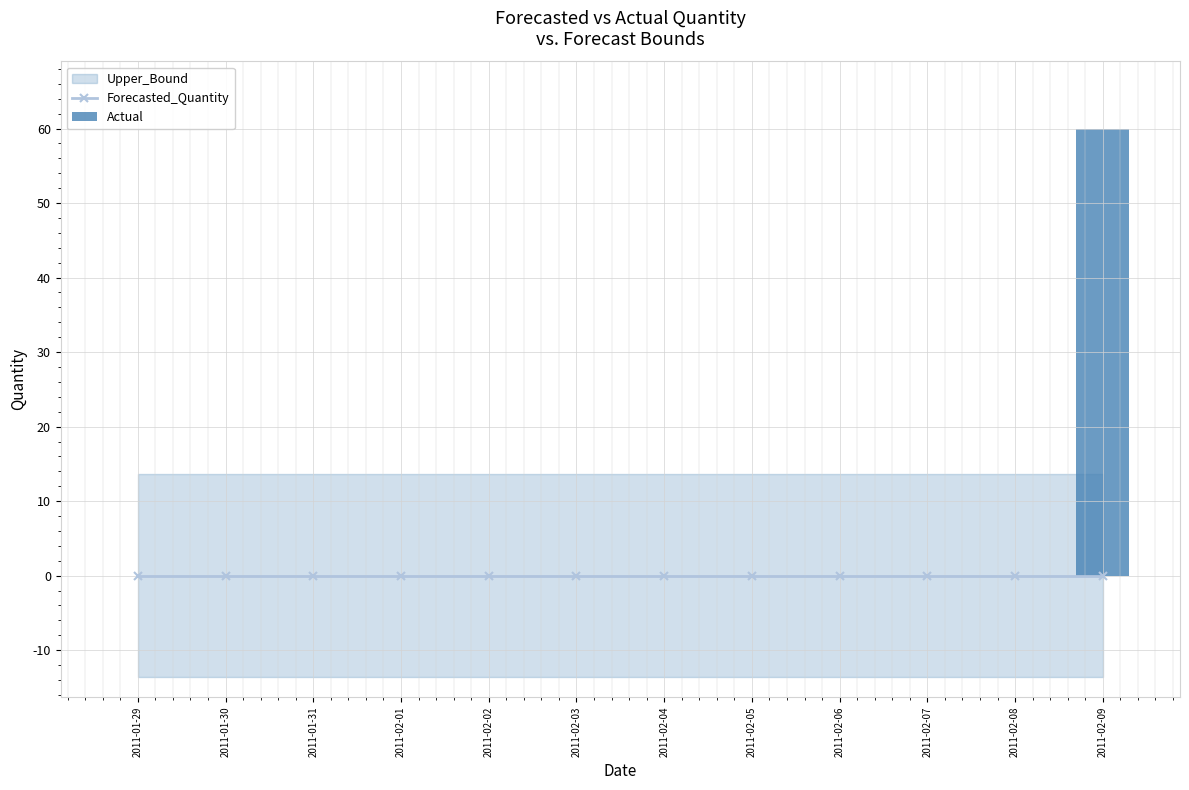

Is it true that Actual equals 0 at 2011-02-08?

True